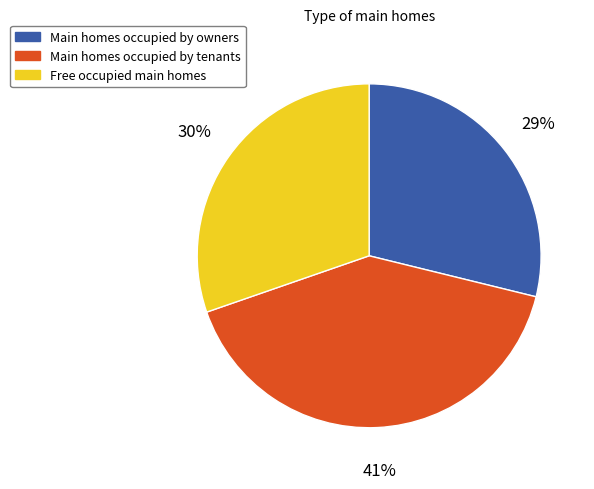

Between Free occupied main homes and Main homes occupied by tenants, which is larger?

Main homes occupied by tenants